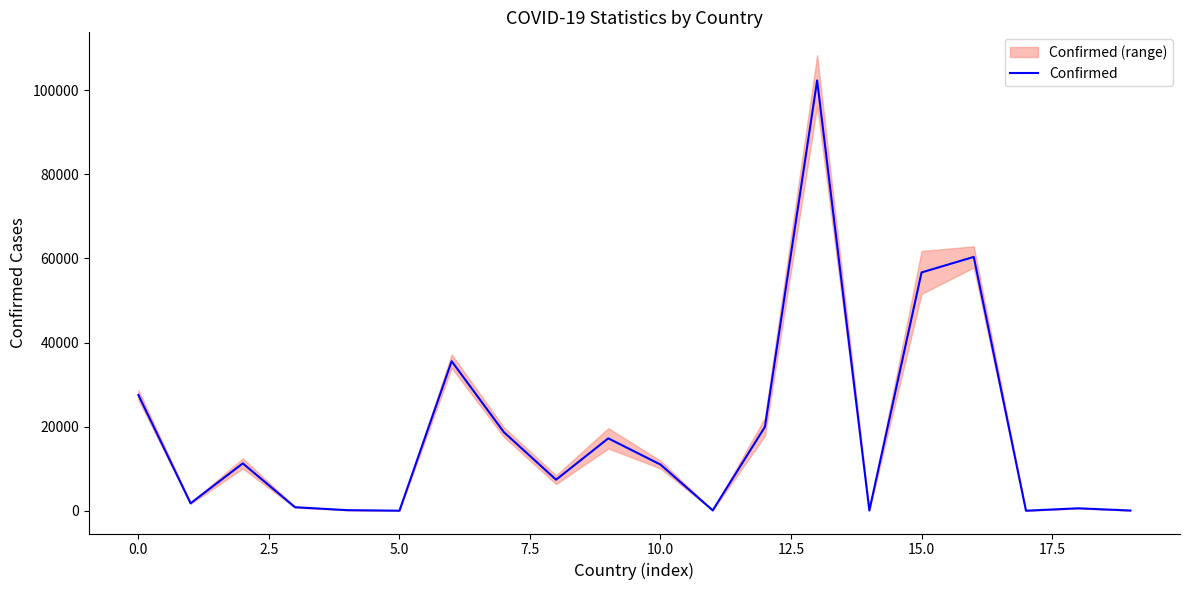

What is the maximum value for Confirmed?

102292